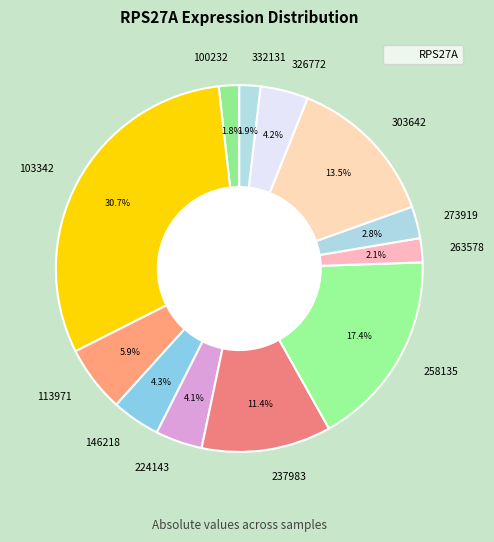

What is the total percentage of 303642 and 273919?

16.3%